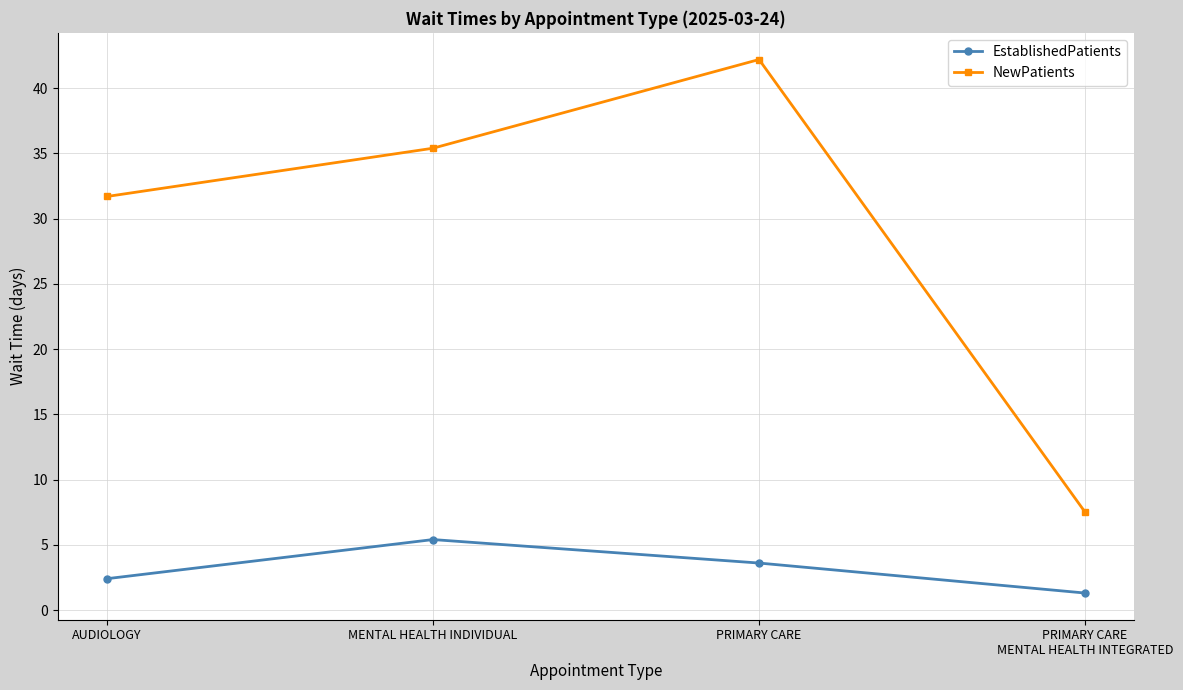

True or false: NewPatients and EstablishedPatients cross at least once.

False